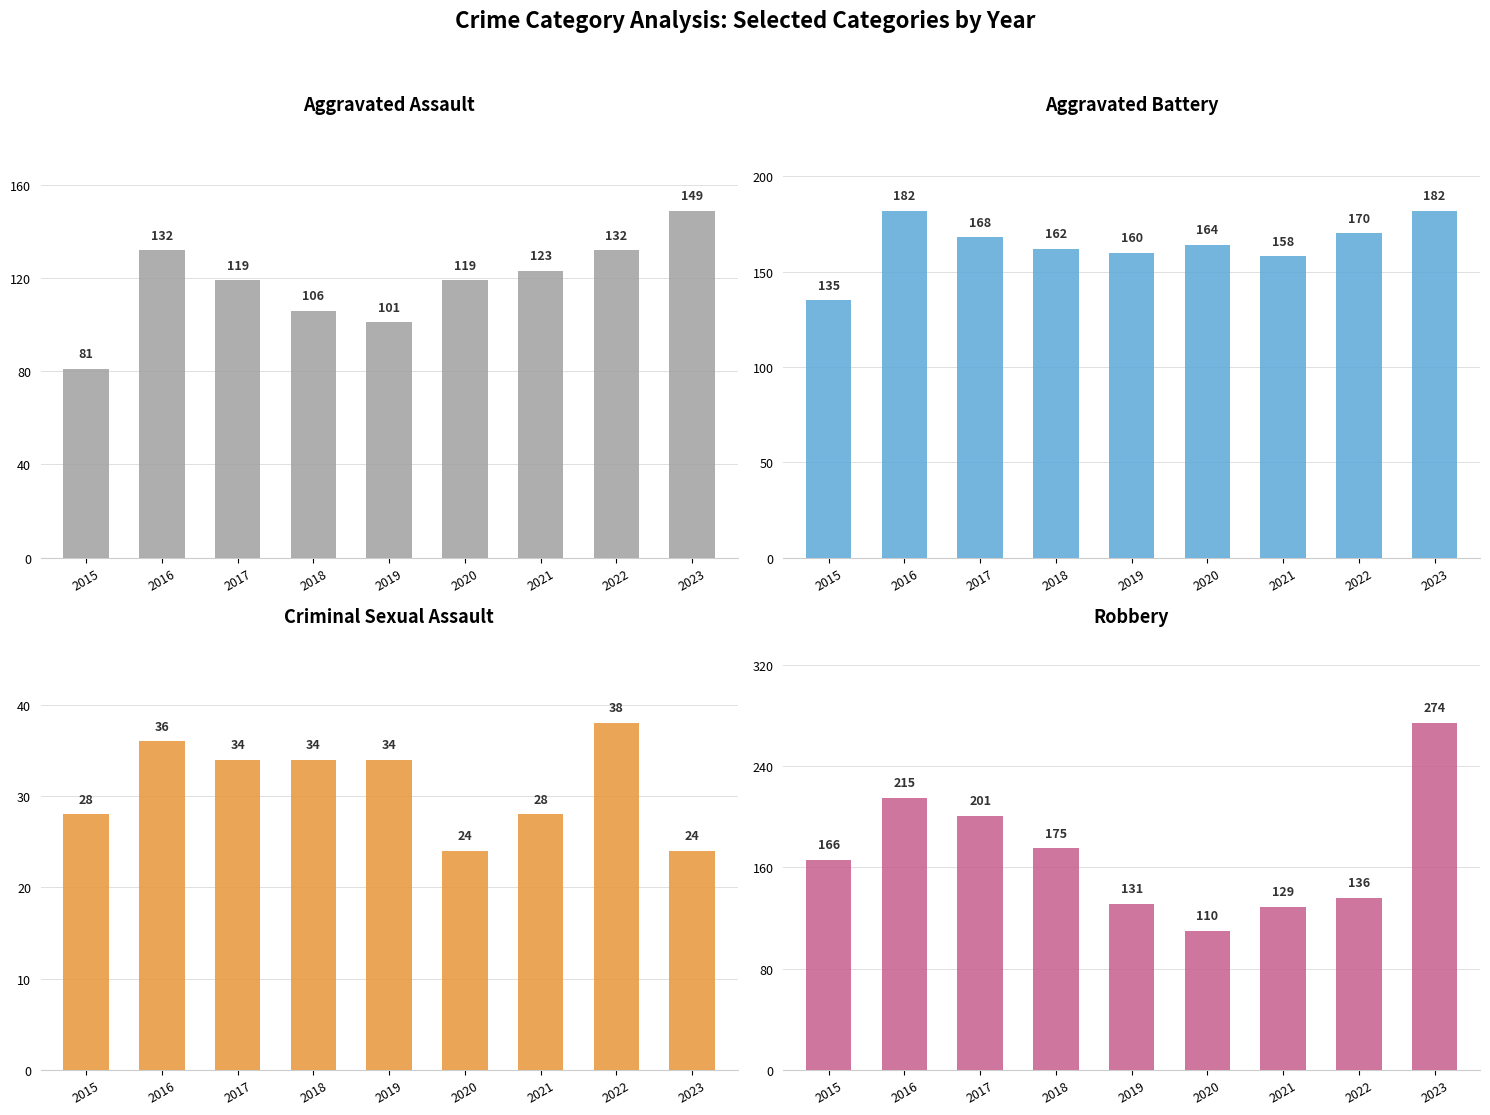

Between 2020 and 2021, which is larger?

2021